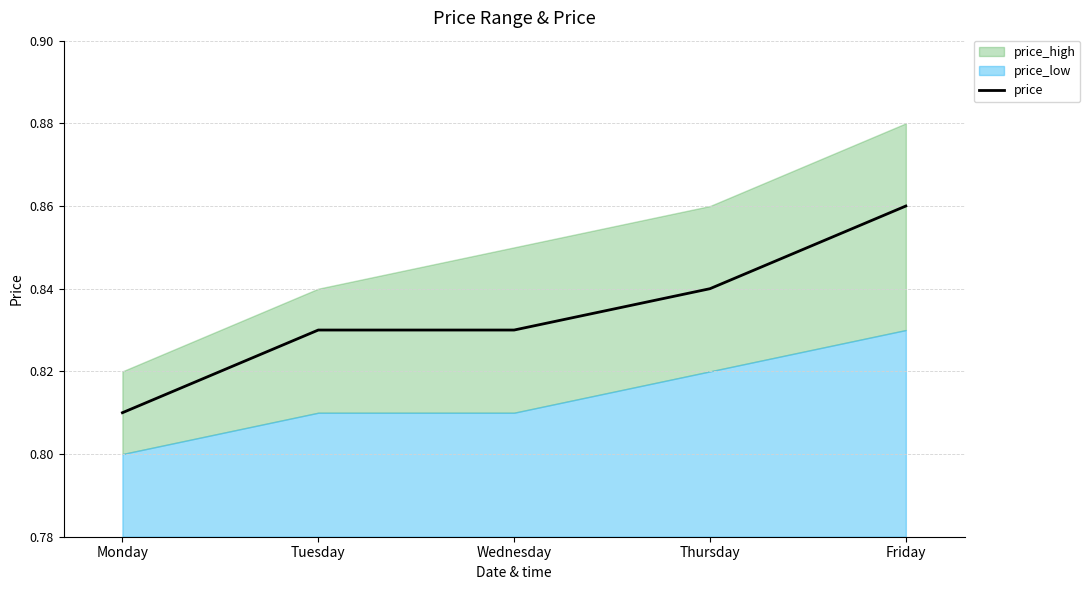

At which label is the value closest to 0?

Monday